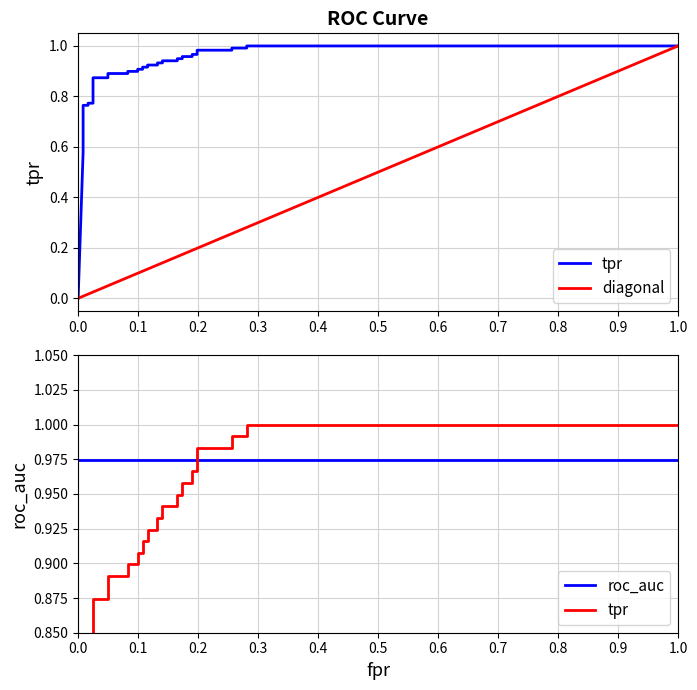

At 21, list the series in order from smallest to largest.

diagonal, tpr, roc_auc